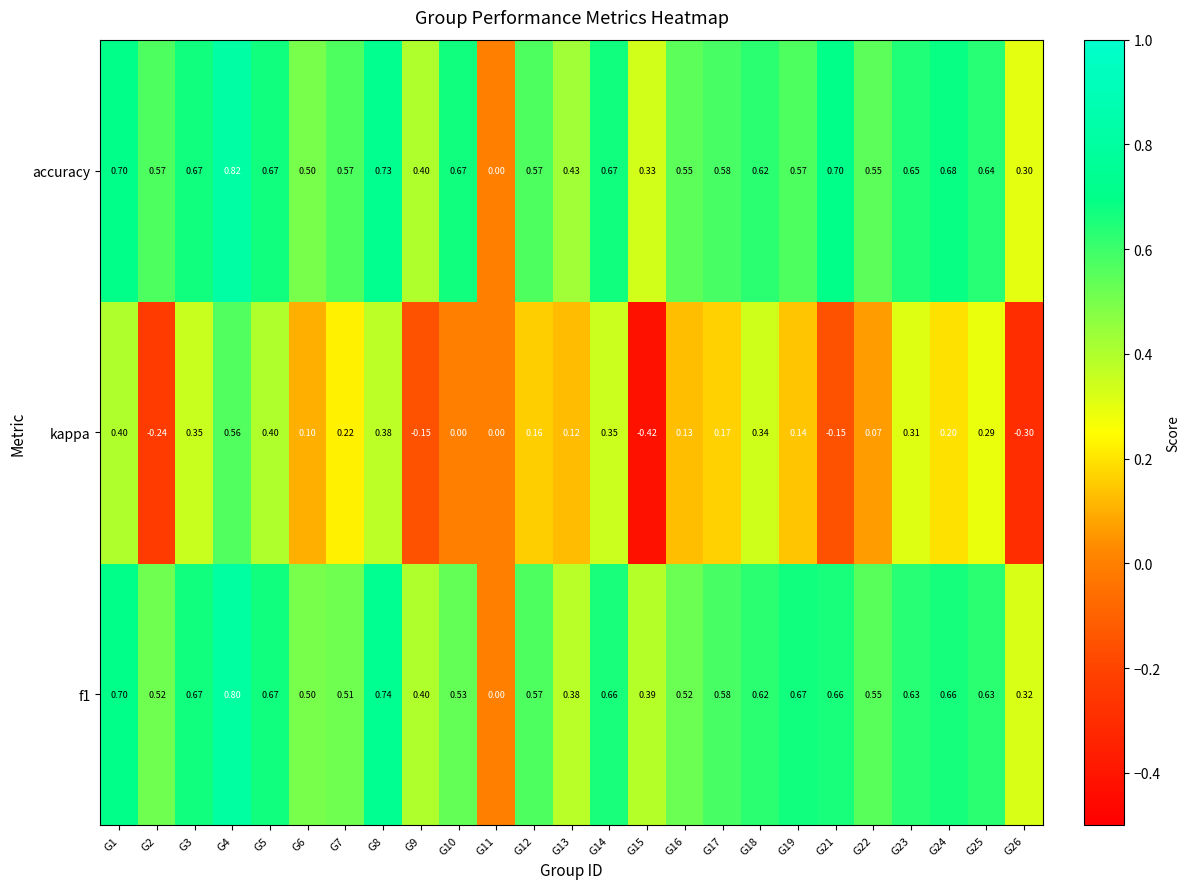

Which series has the largest total across all categories?

accuracy